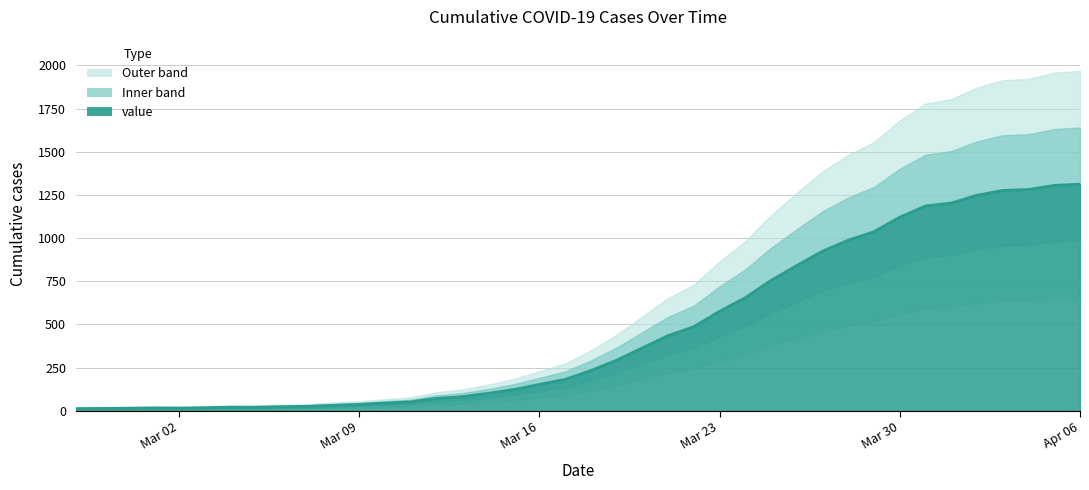

What is the change in value from 2020-03-05 to 2020-03-25?

+734